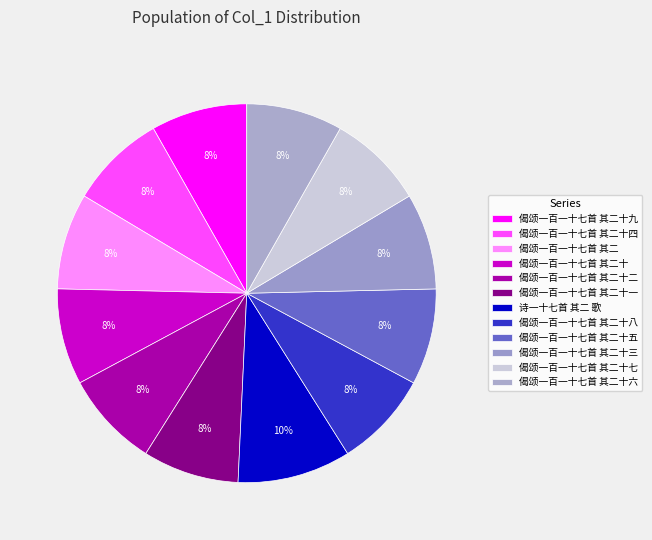

Count the number of slices in the pie.

12